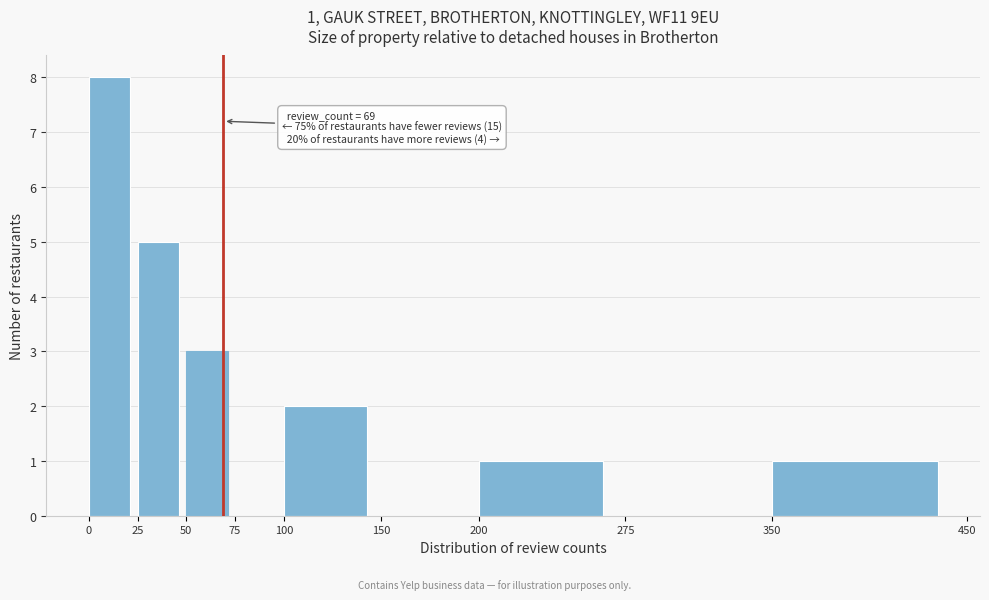

Over which range of the x-axis is the bar tallest?

0 to 25